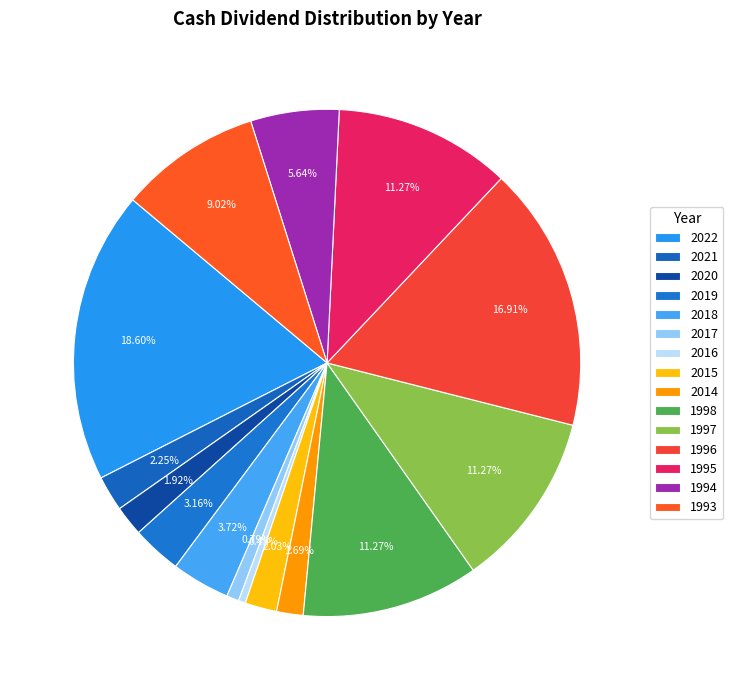

What percentage is the 1998 slice, to the nearest percent?

11%